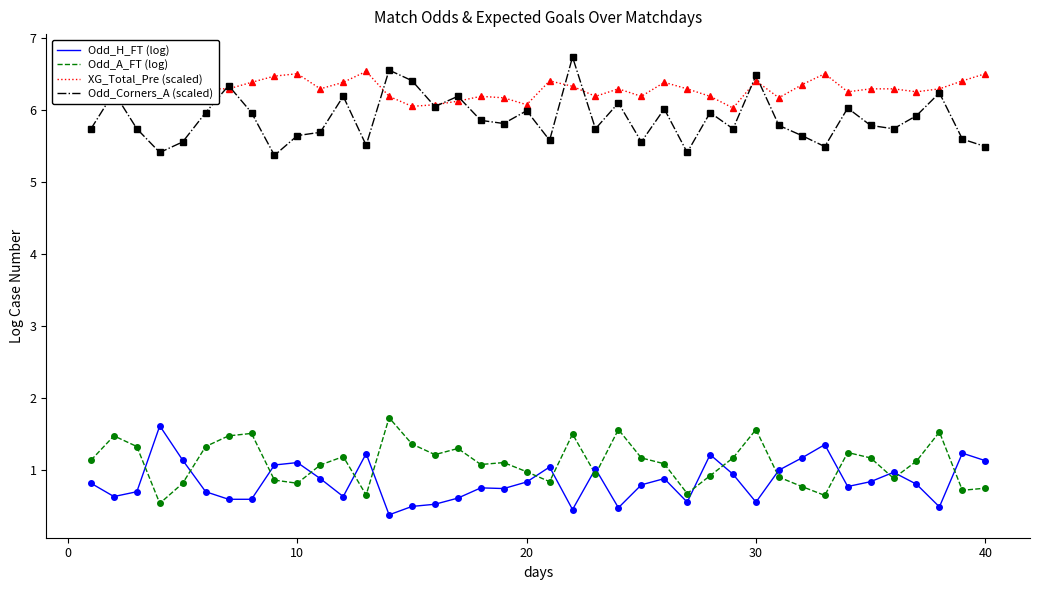

True or false: Odd_H_FT (log) and Odd_A_FT (log) cross at least once.

True